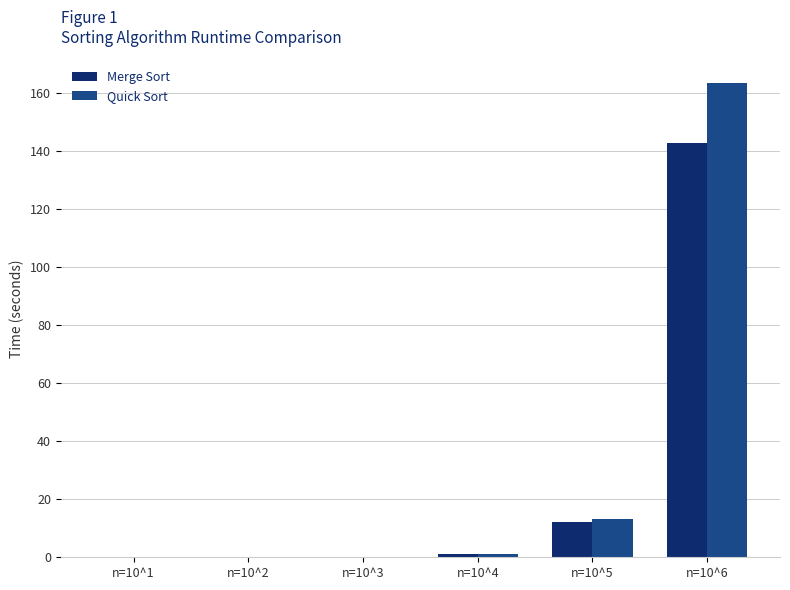

Which series has the largest range (max minus min)?

Quick Sort